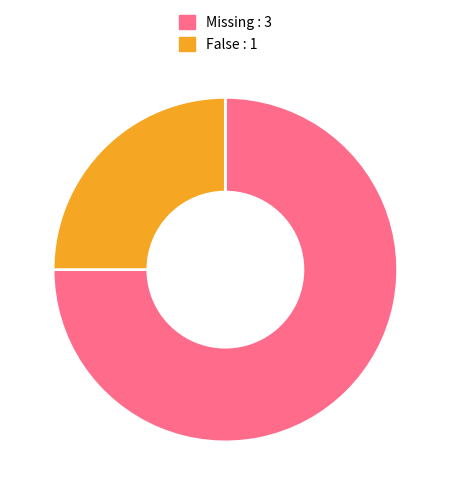

What is the smallest slice in the pie chart?

False